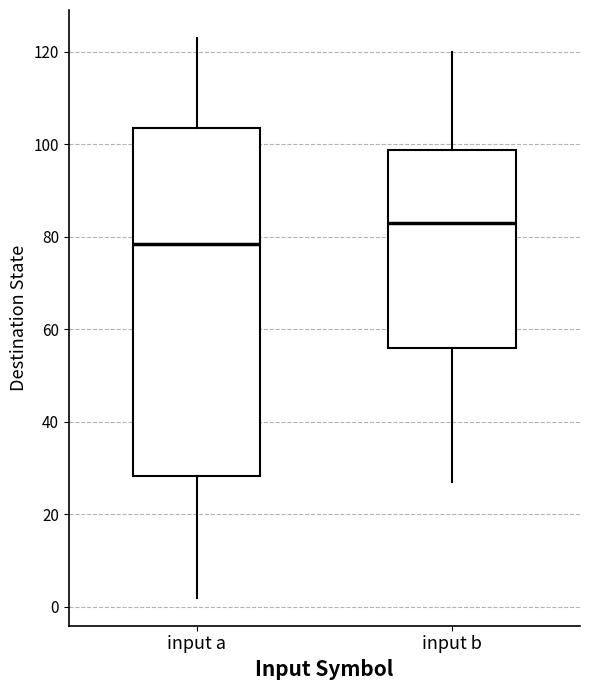

Reading left to right, transcribe this box plot: for each box, give where its median line is, the range the box spans, and where its two whiskers end, as read against the y-axis. The values are not printed on the chart, so give them approximately, as read against the axis.

input a: median 78, box 28 to 104, whiskers 2 to 124
input b: median 84, box 56 to 98, whiskers 28 to 120